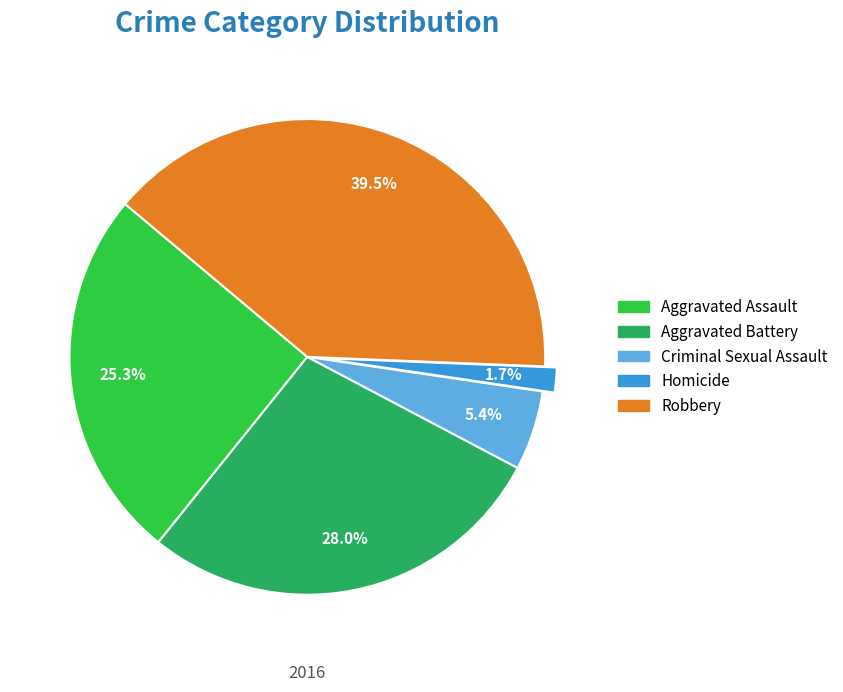

Is the sum of Criminal Sexual Assault and Aggravated Battery greater than half?

No